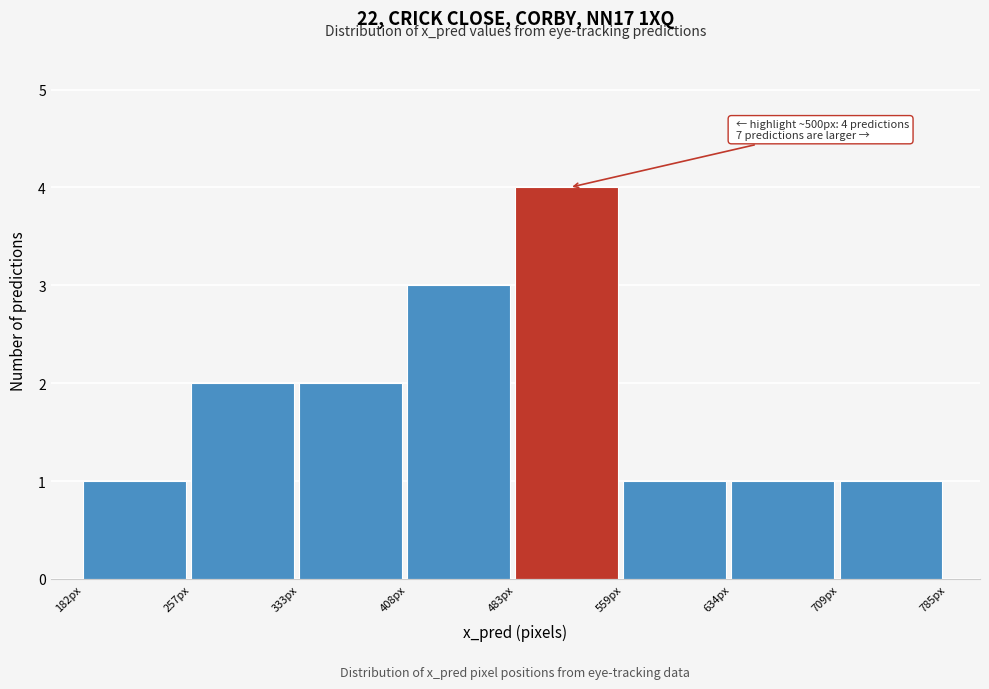

Over which range of the x-axis is the bar tallest?

480 to 560